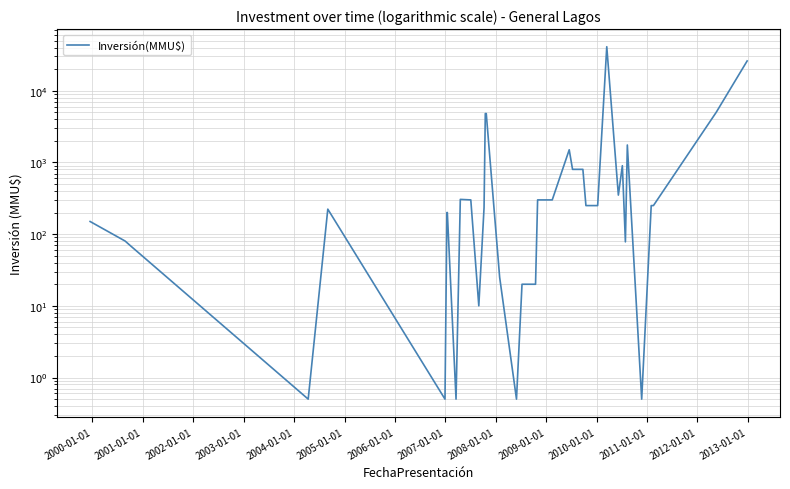

True or false: the data has more than 0 interior local peaks.

True